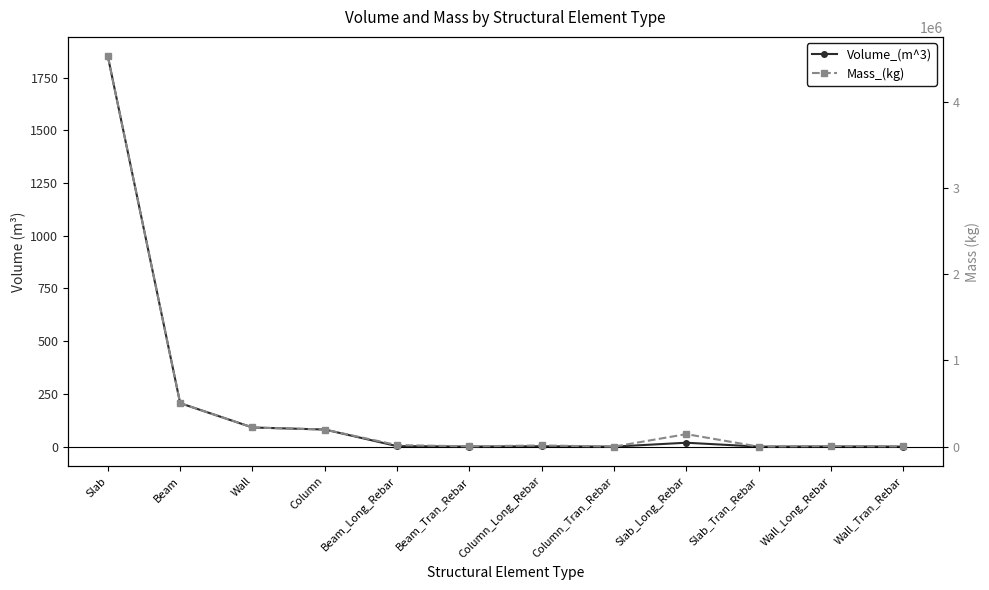

Which series changed the most between Beam_Long_Rebar and Column_Tran_Rebar?

Mass_(kg)